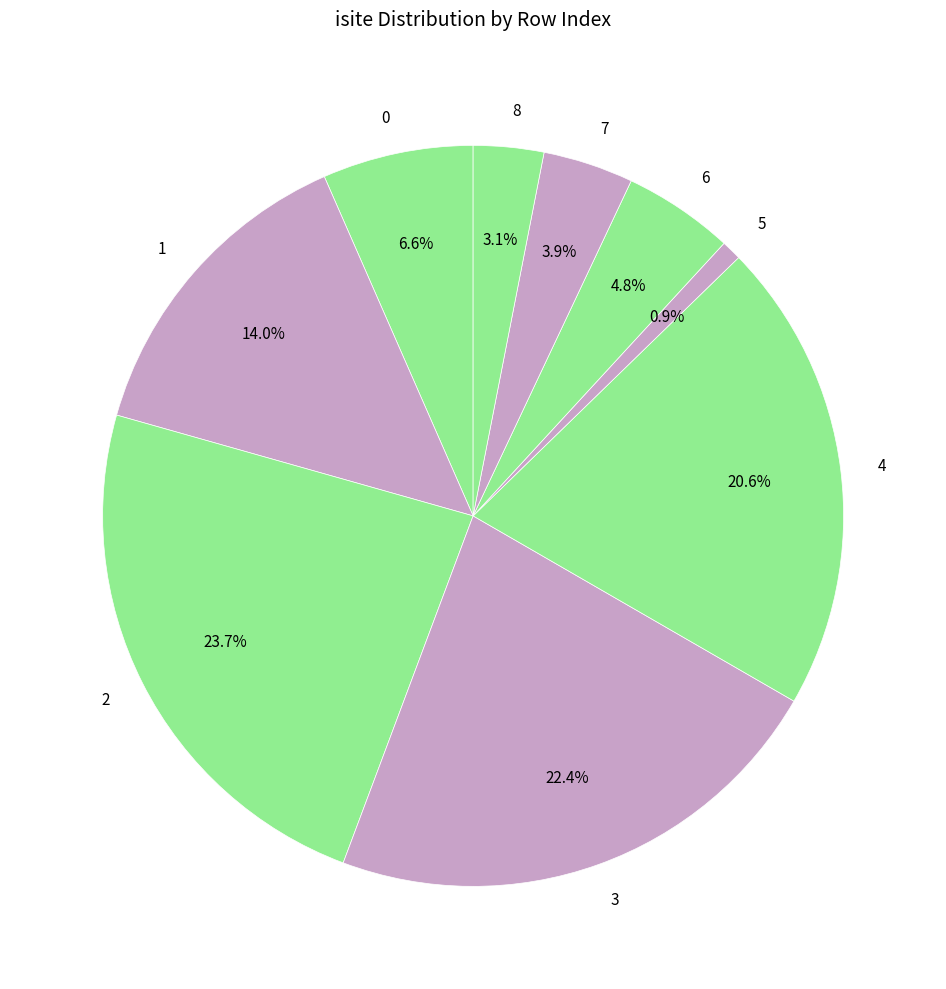

Combined, what portion of the pie is 3 and 7?

26.3%